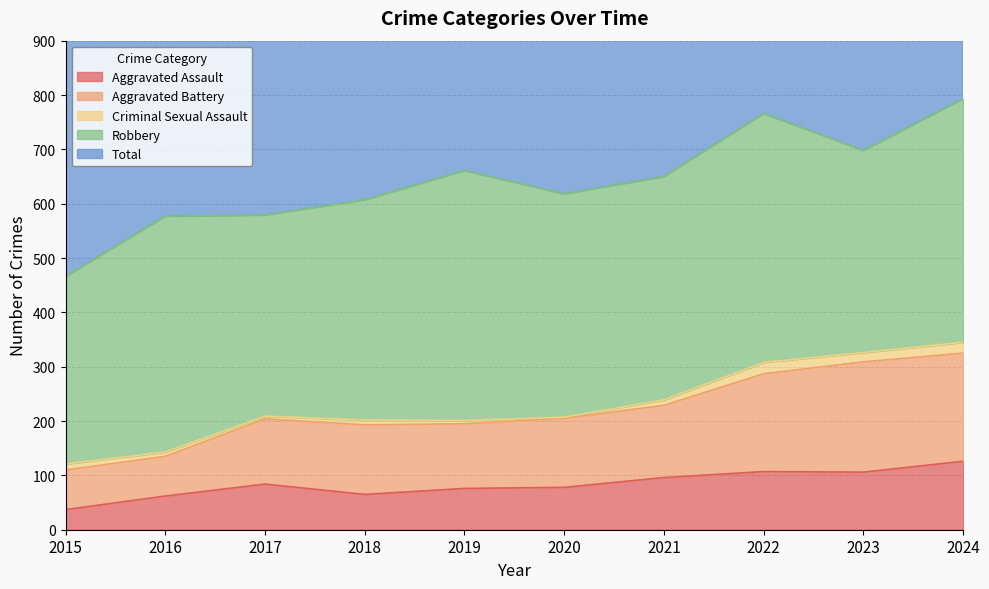

The value of Aggravated Assault at 2017 is 84. True or false?

True